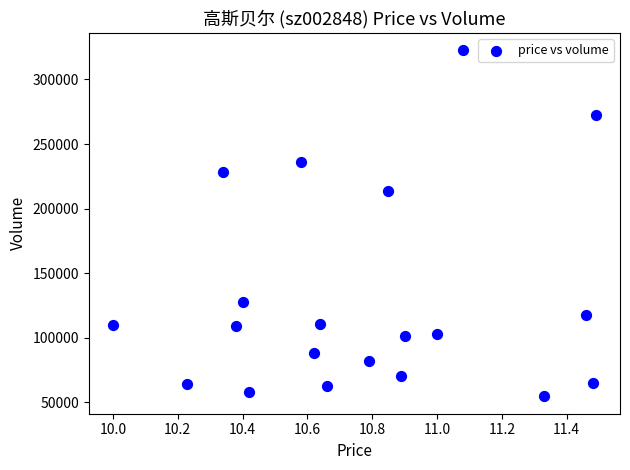

What Y value in the scatter plot is closest to 188582?

213871